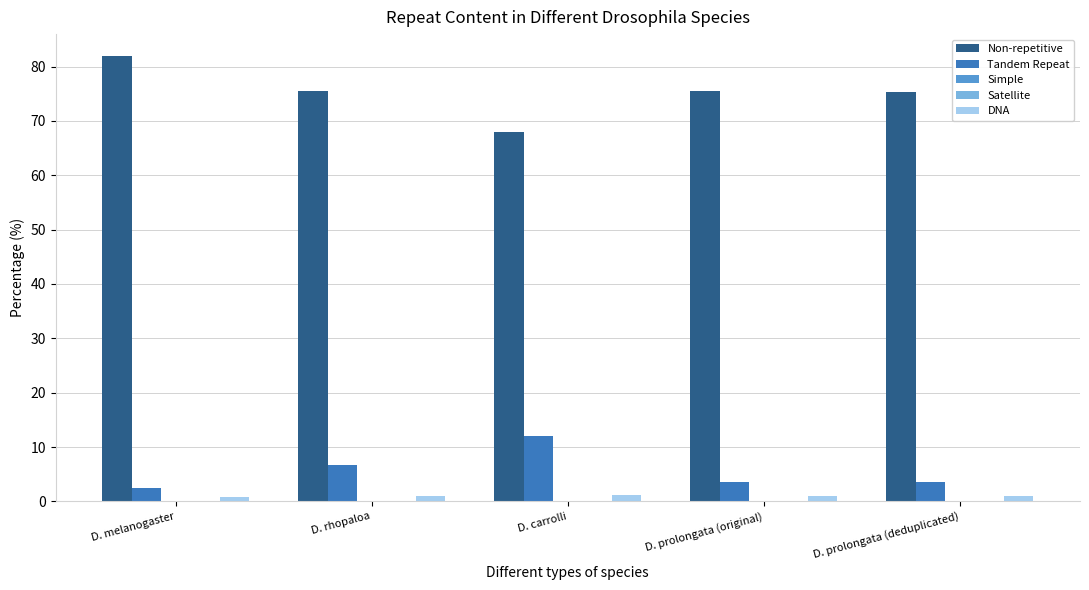

Which series has the largest total across all categories?

Non-repetitive